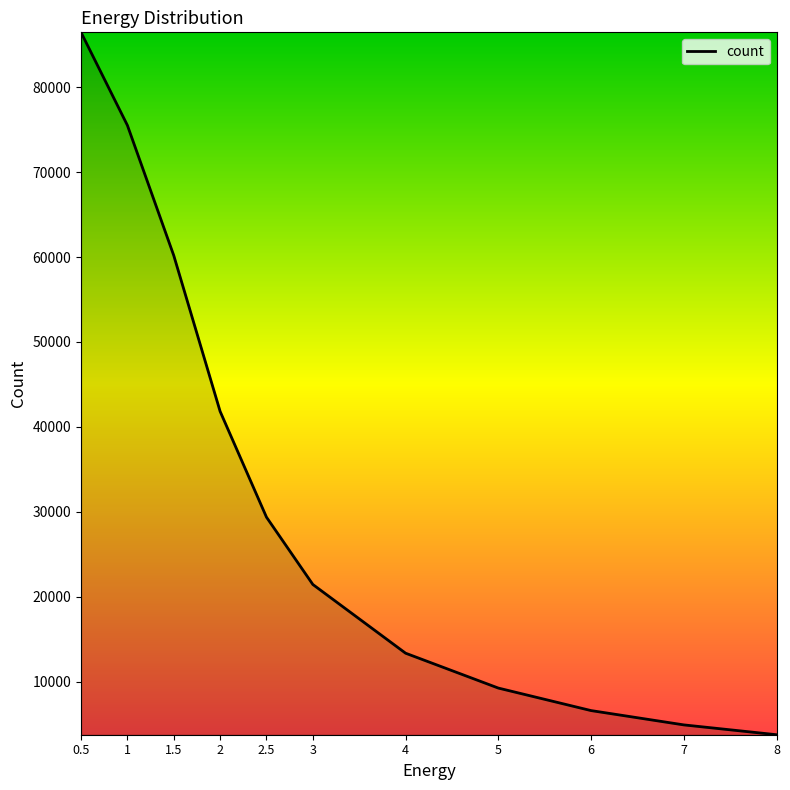

Which label corresponds to the smallest value in the chart?

8